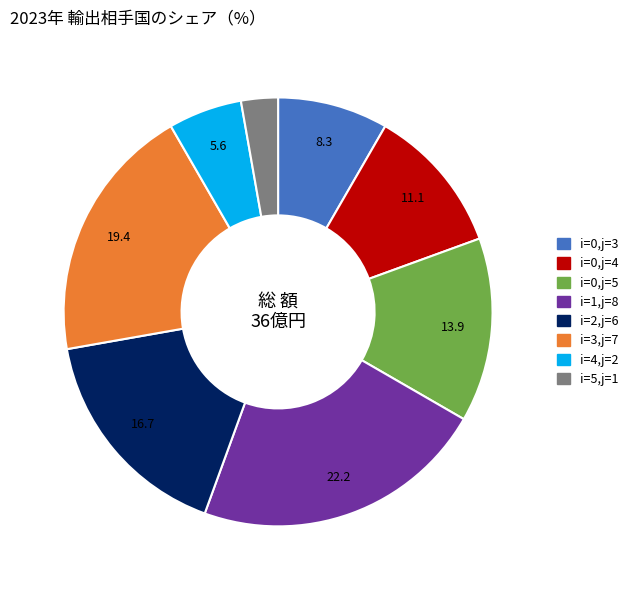

Is there any slice that represents more than half of the pie?

No